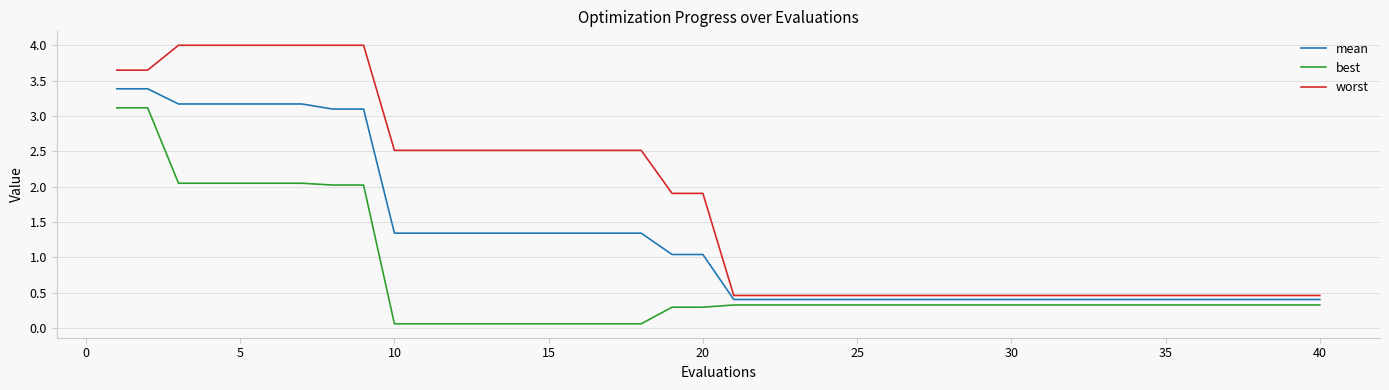

List the series in order of their overall mean, highest first.

worst, mean, best